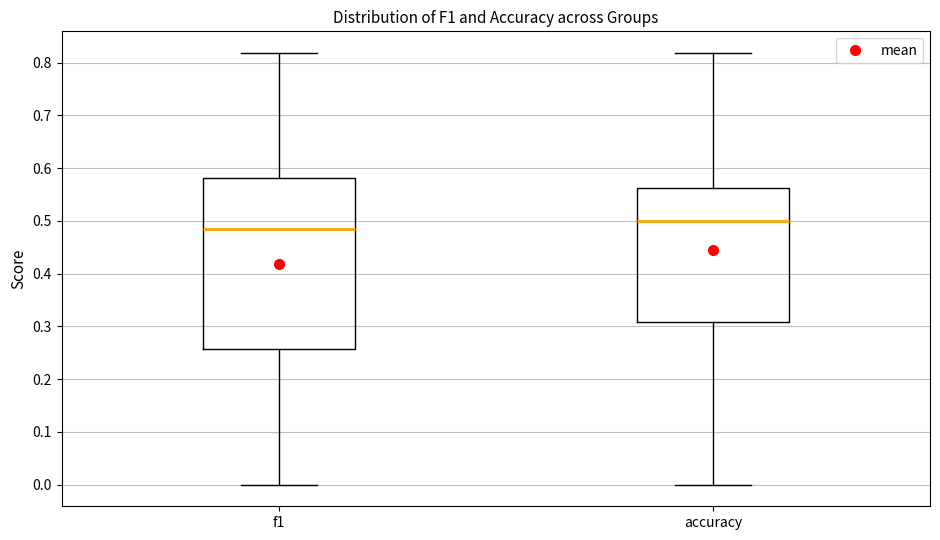

Which box is the tallest, from its lower edge to its upper edge?

f1